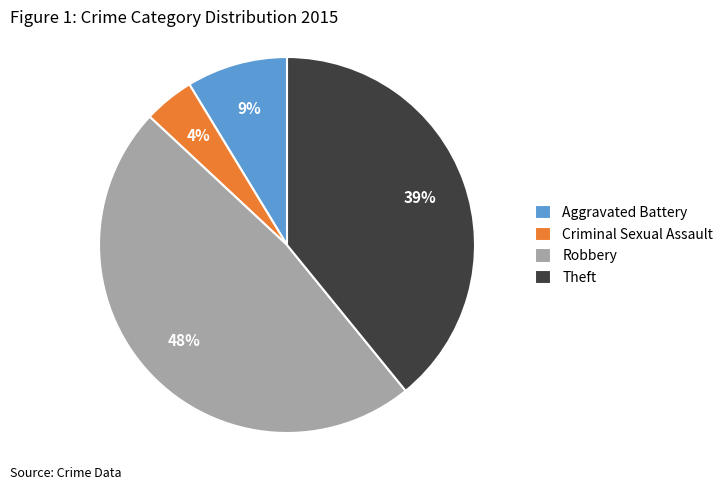

Is there a majority slice in this chart?

No